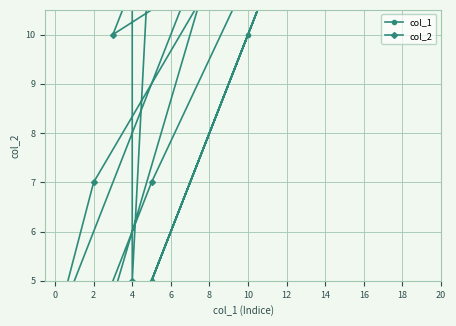

What is the value of the col_2 point at the 12th from the left?

11